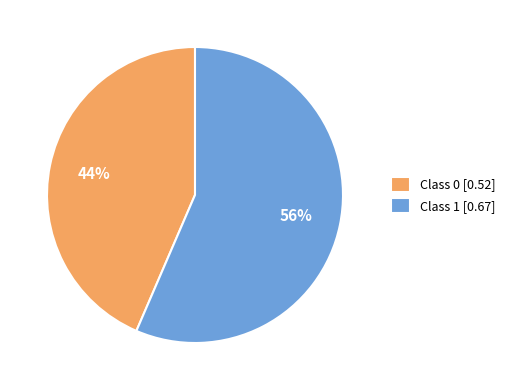

How many slices are in this pie chart?

2